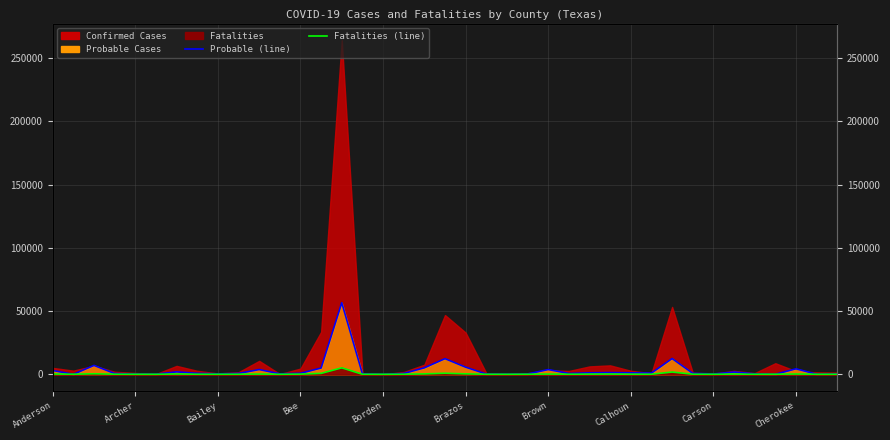

Where does the Fatalities (line) series first go above 56?

Anderson